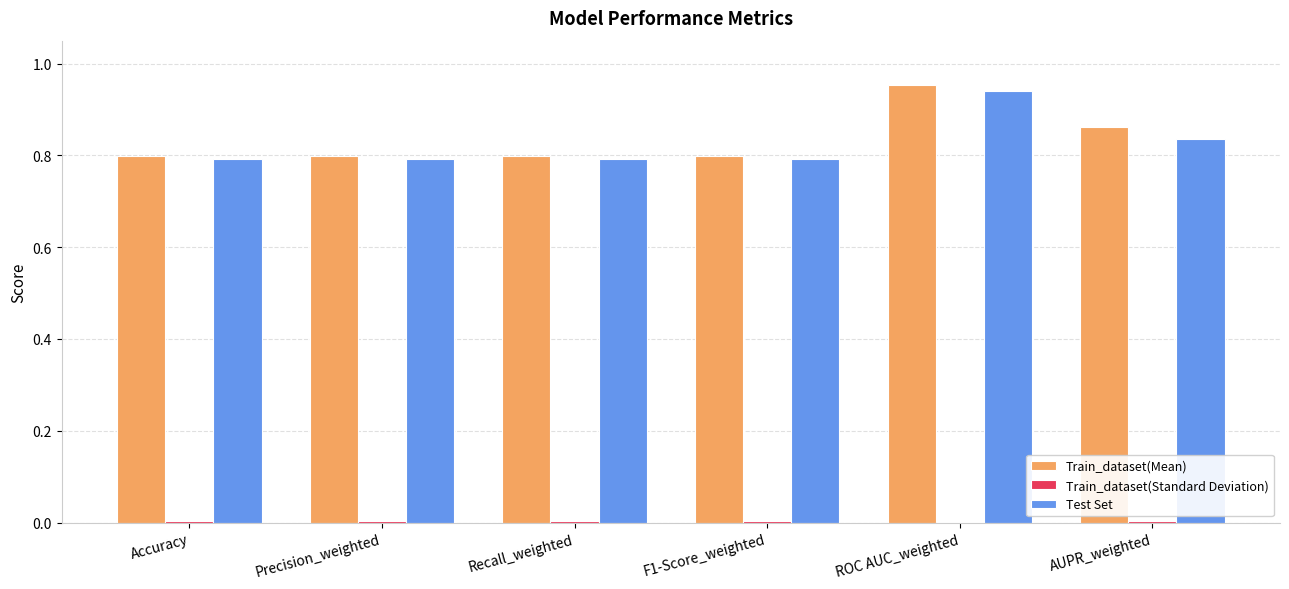

Is it true that Test Set equals 0.8 at Recall_weighted?

True